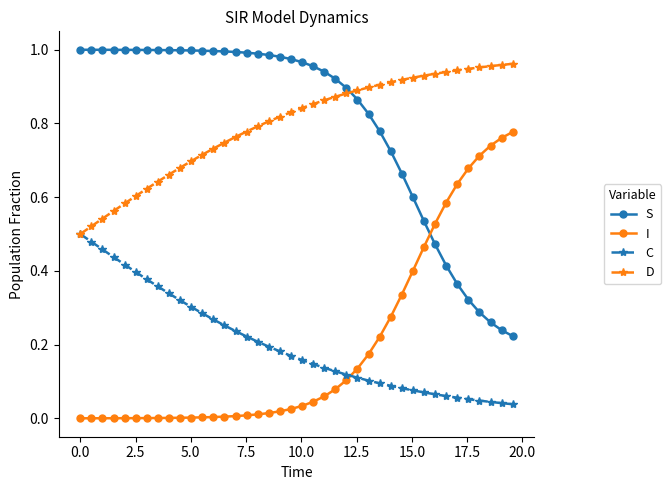

True or false: S and D intersect in this chart.

True